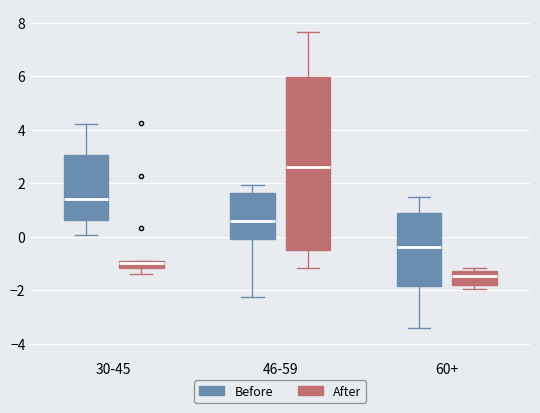

Where does the upper whisker of the box for 46-59 (After) end on the y-axis? The values are not printed on the chart, so give them approximately, as read against the axis.

7.6